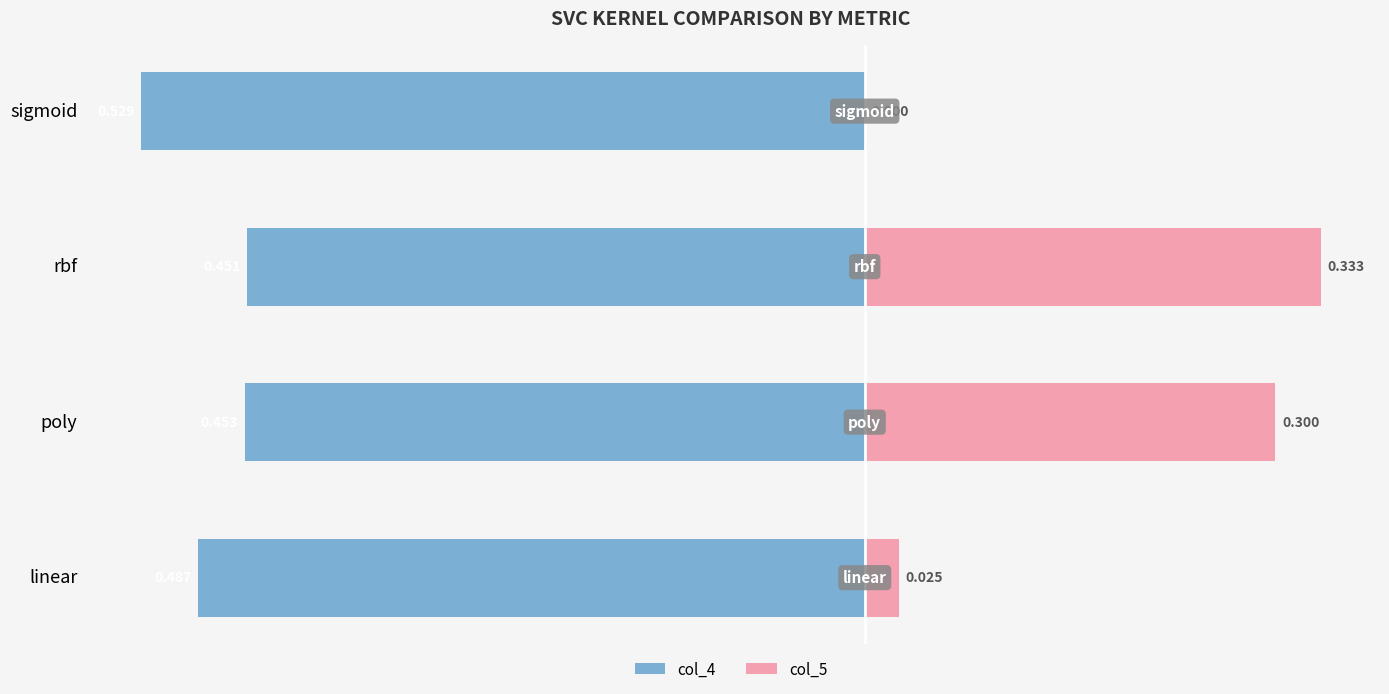

Does the chart contain stacked bars?

No